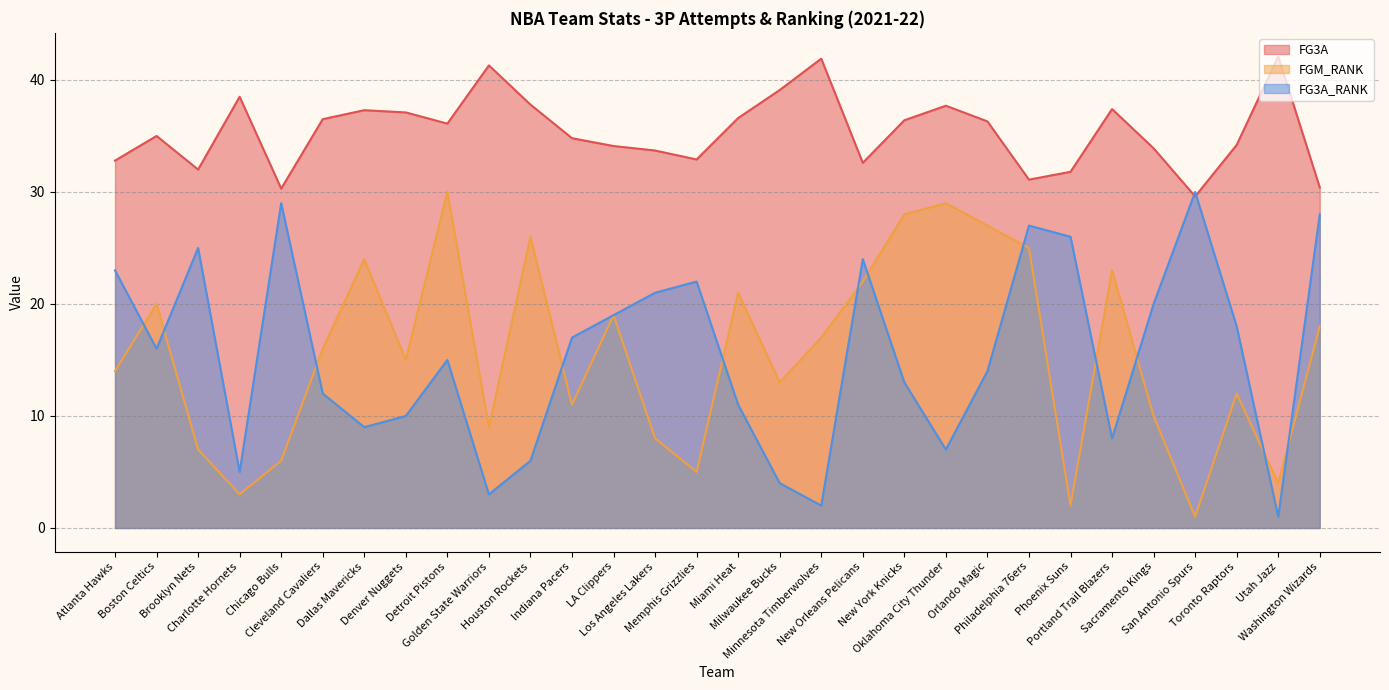

What is the spread (max minus min) of values at Phoenix Suns?

29.8